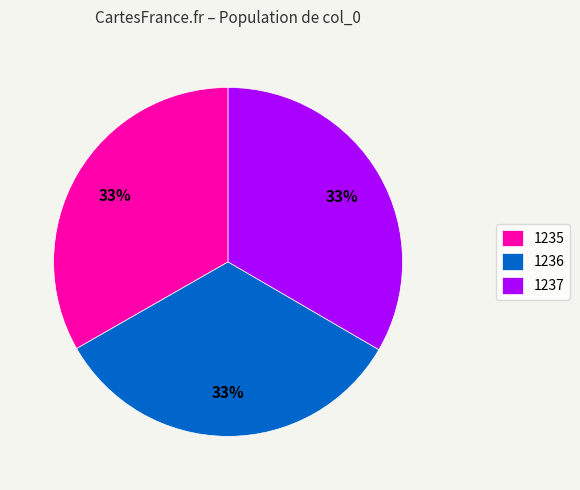

To the nearest percent, what portion does 1237 represent?

33%